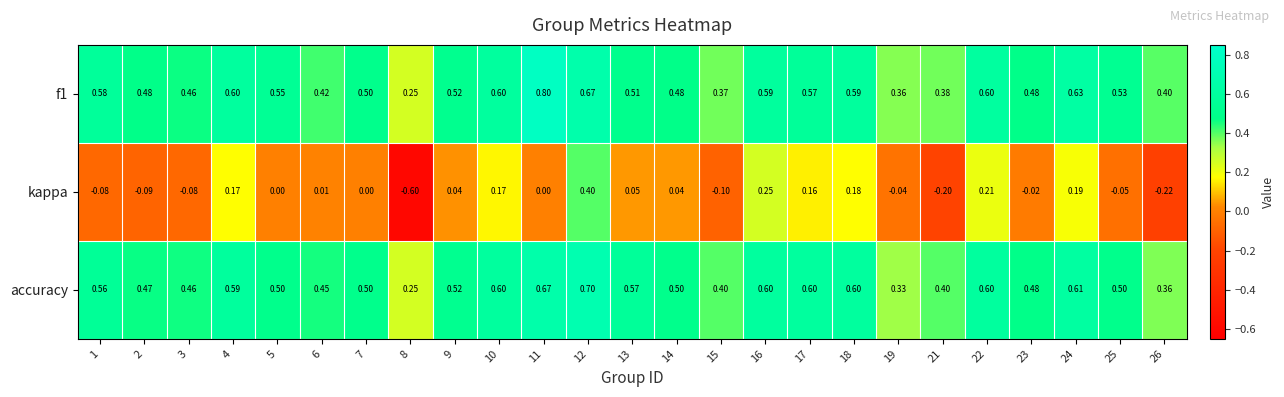

Which series has the largest range (max minus min)?

kappa